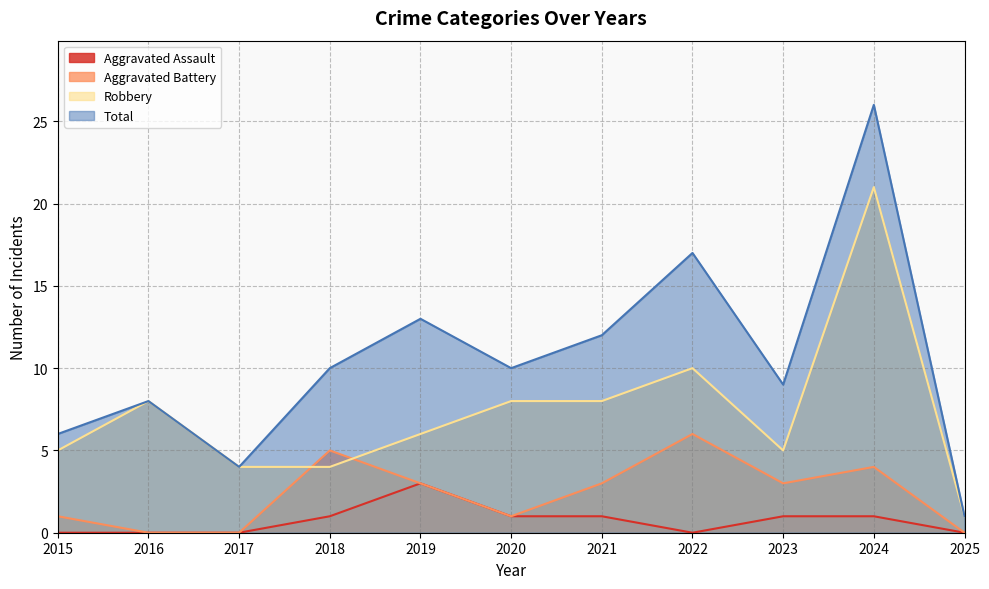

What is the value of the Aggravated Battery point at the 9th from the left?

3